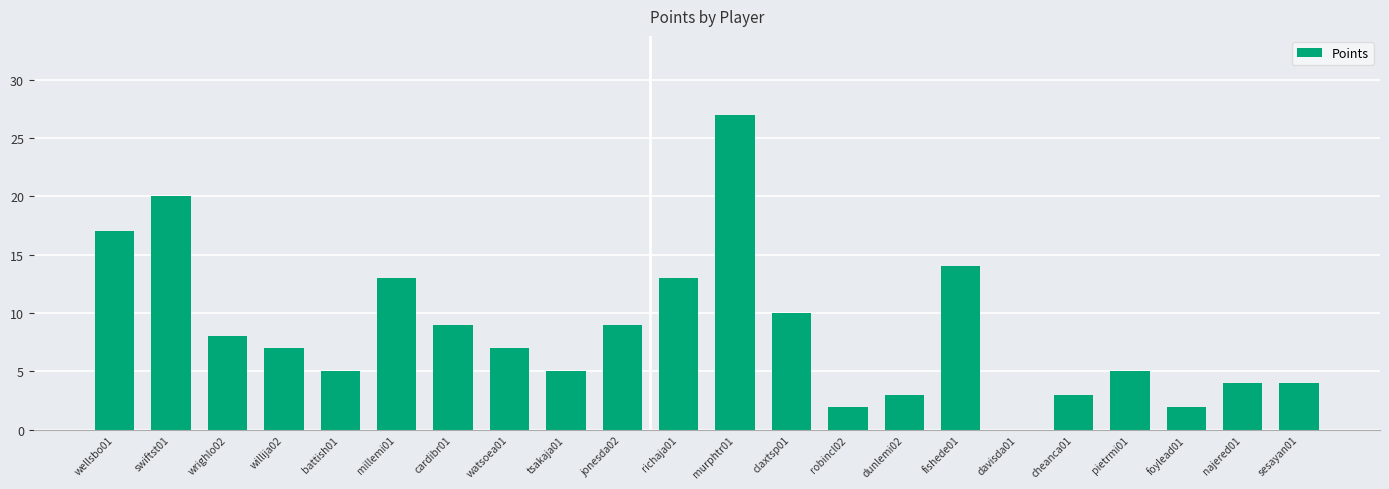

Which has a higher value, wrighlo02 or millemi01?

millemi01